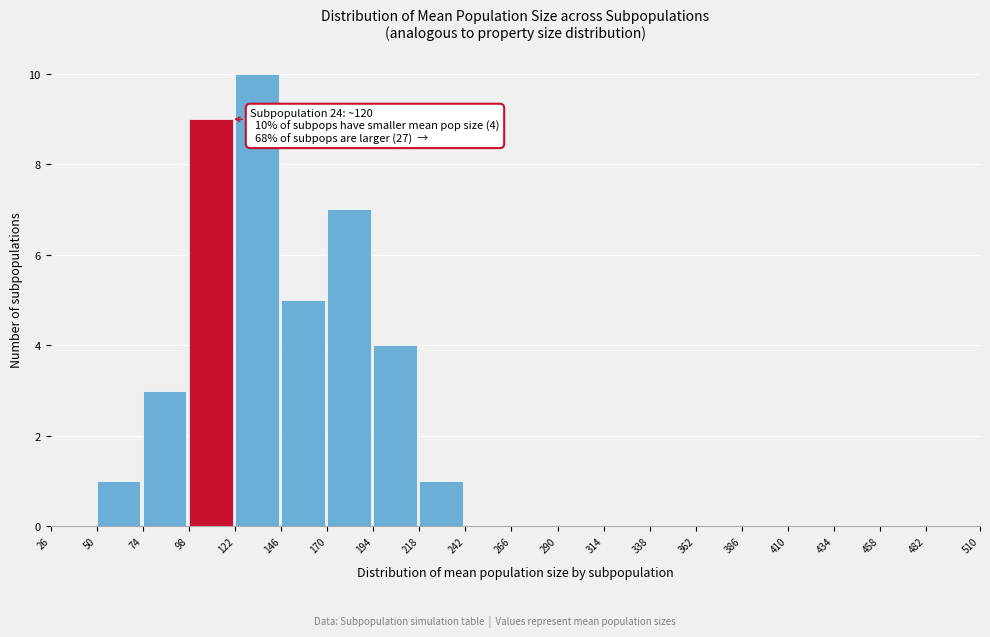

Over which range of the x-axis is the bar tallest?

122 to 146